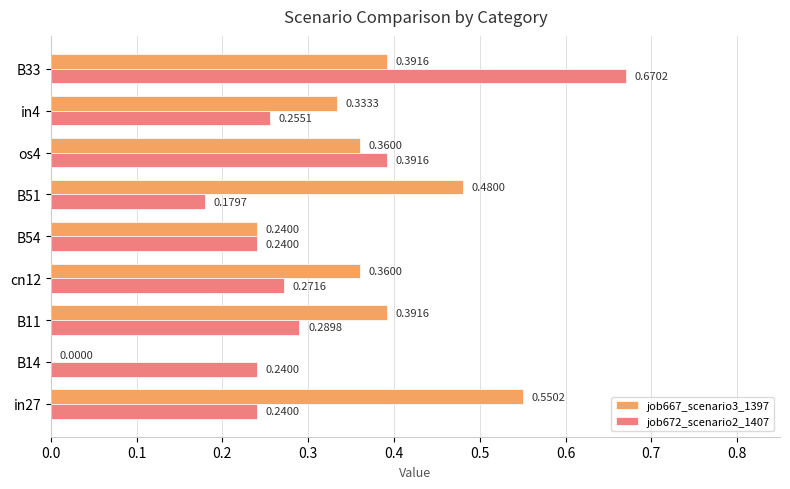

What are all the series names shown in the legend?

job667_scenario3_1397, job672_scenario2_1407